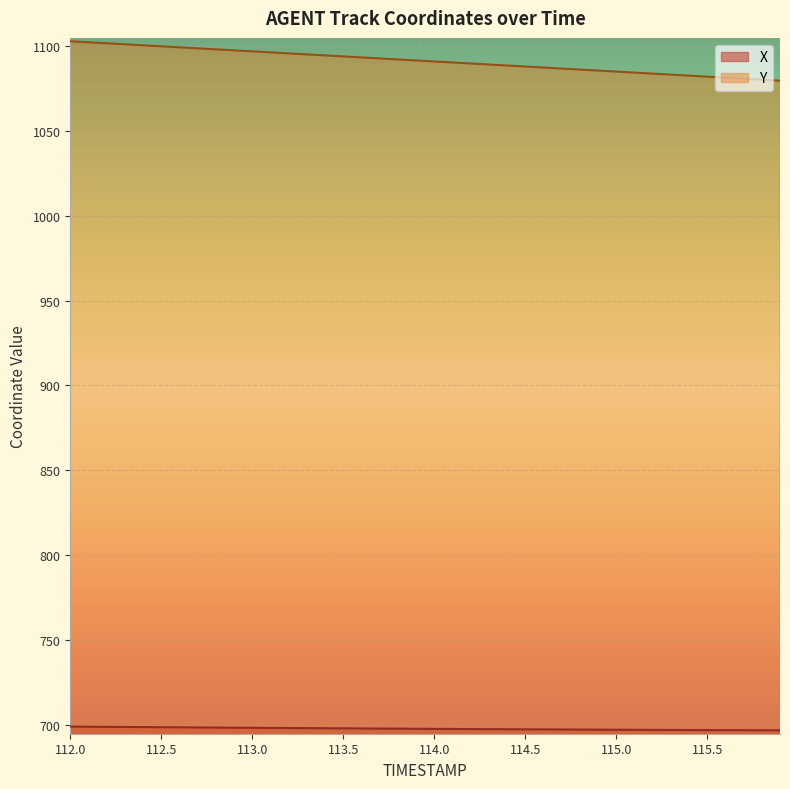

List the series in order of their overall mean, lowest first.

X, Y